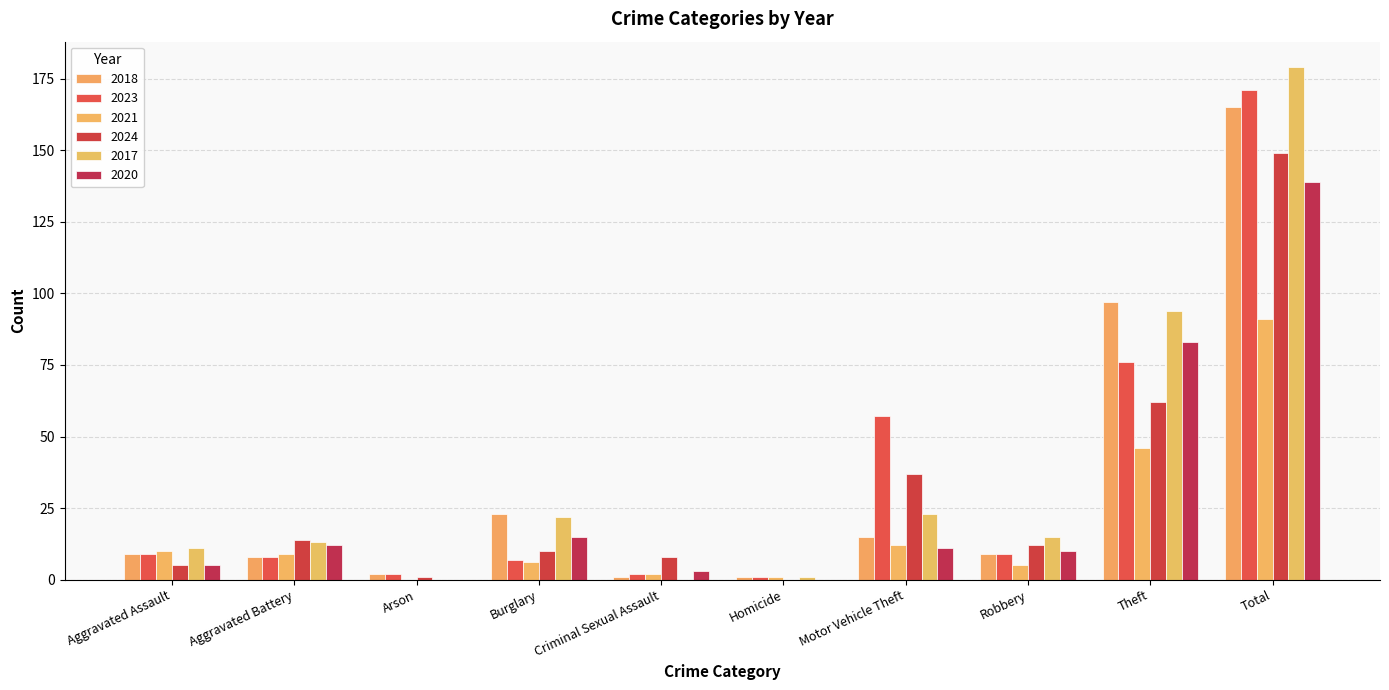

What is the label of the 10th bar from the right?

Aggravated Assault